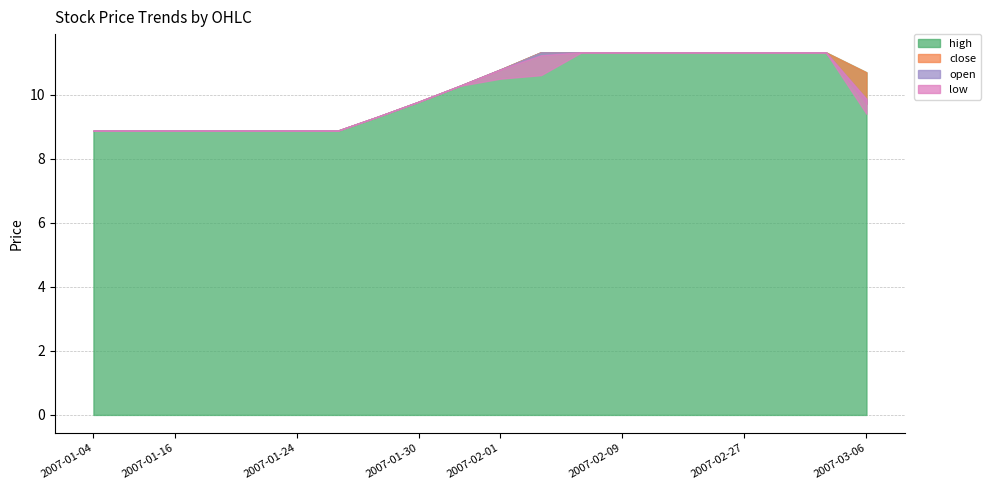

True or false: open has more than 1 points higher than both neighbors.

False